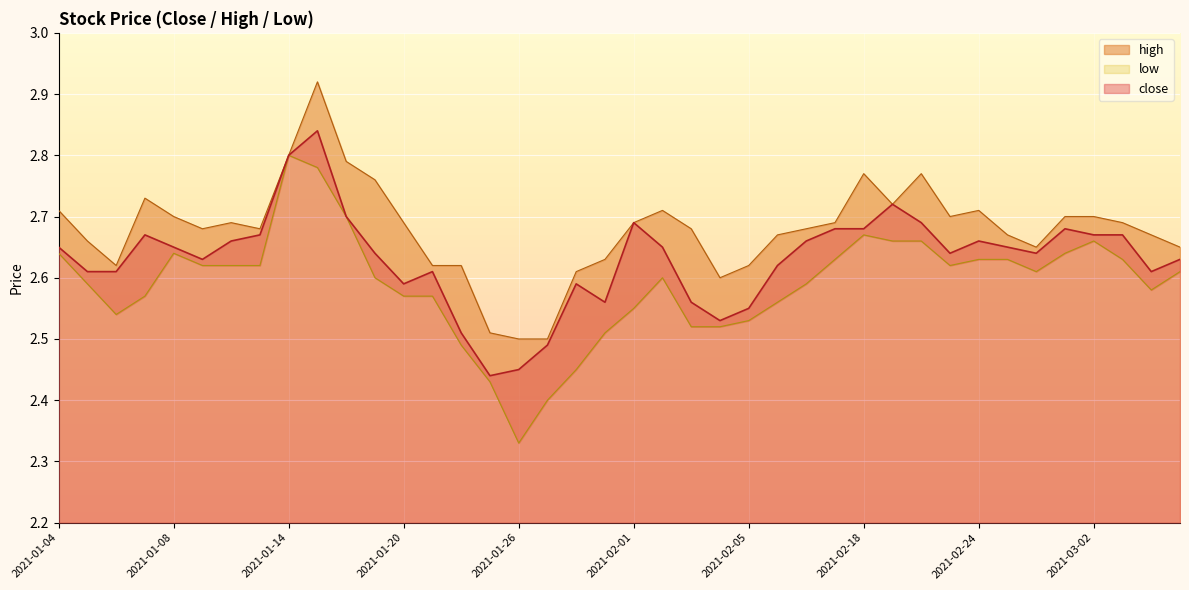

List the series in order of their peak value, highest first.

high, close, low